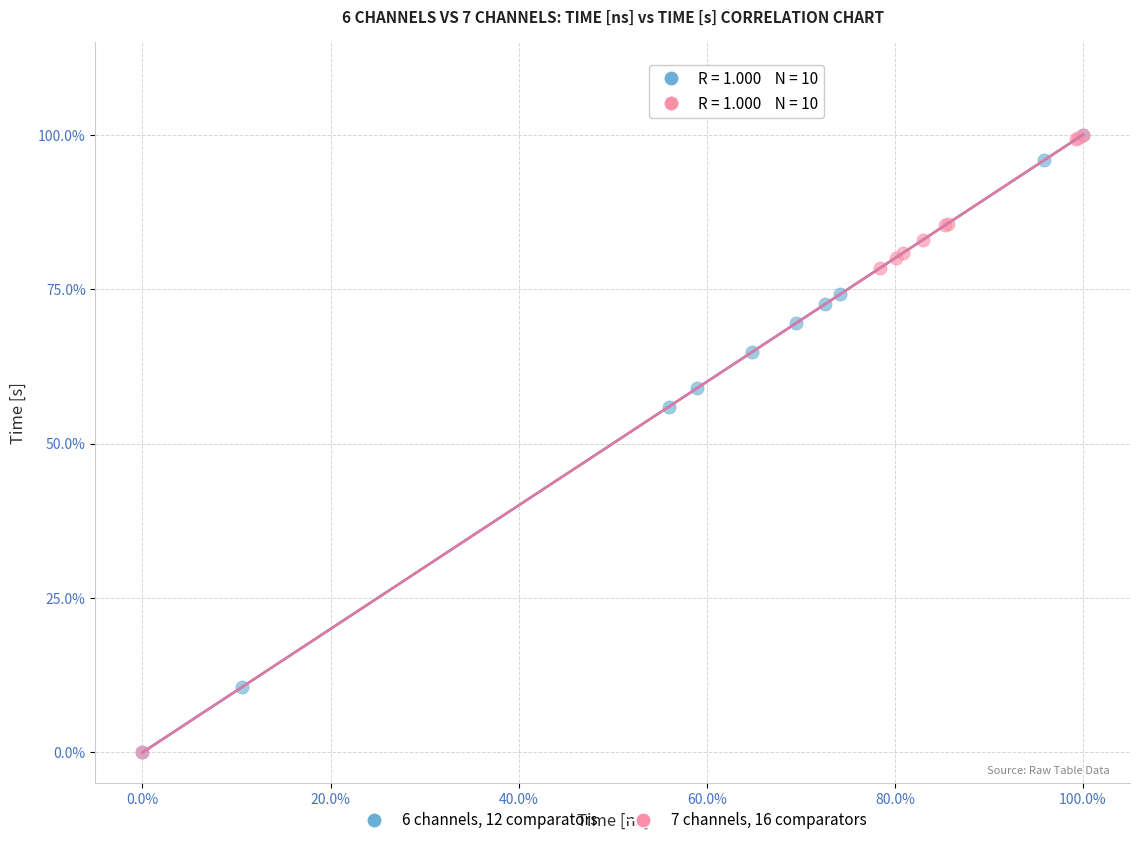

What are all the series names shown in the legend?

6 channels, 12 comparators, 7 channels, 16 comparators